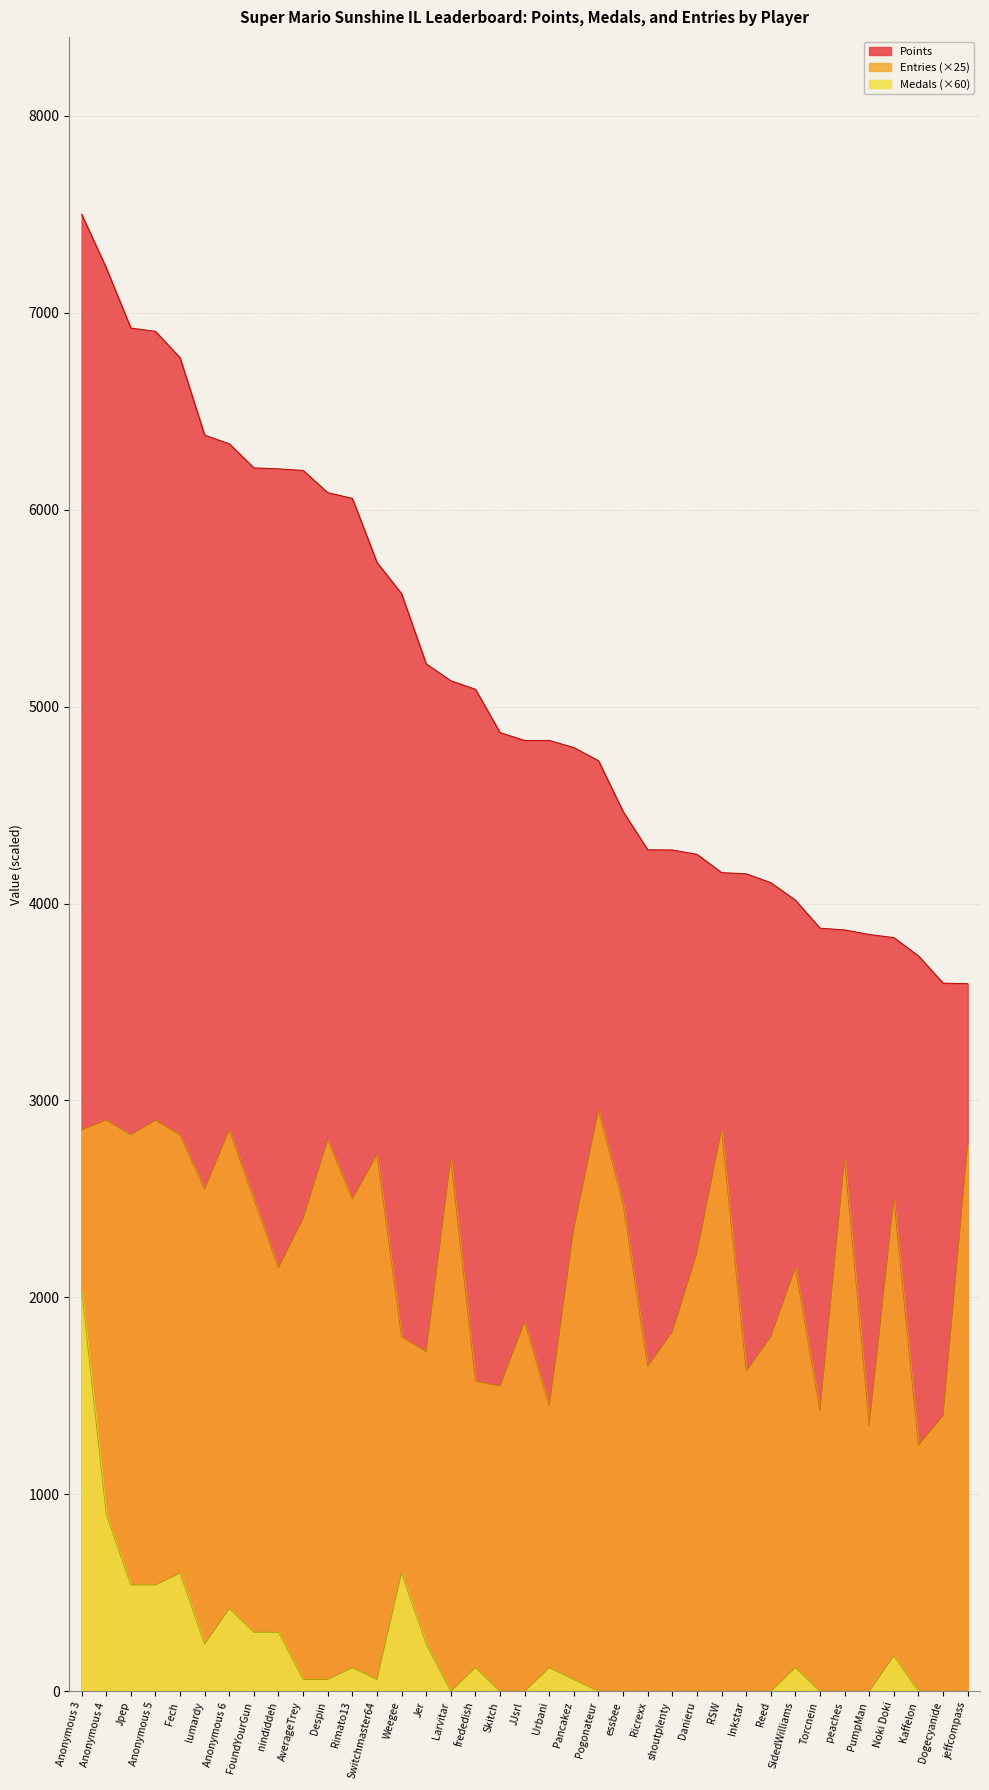

What is the difference between the second highest and minimum values in the Entries series?

1650